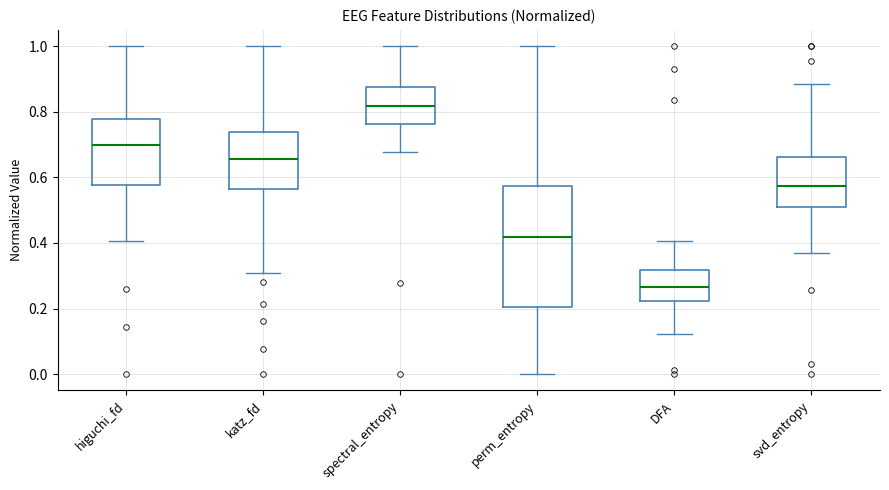

Where does the median line of the box for perm_entropy sit on the y-axis? The values are not printed on the chart, so give them approximately, as read against the axis.

0.42